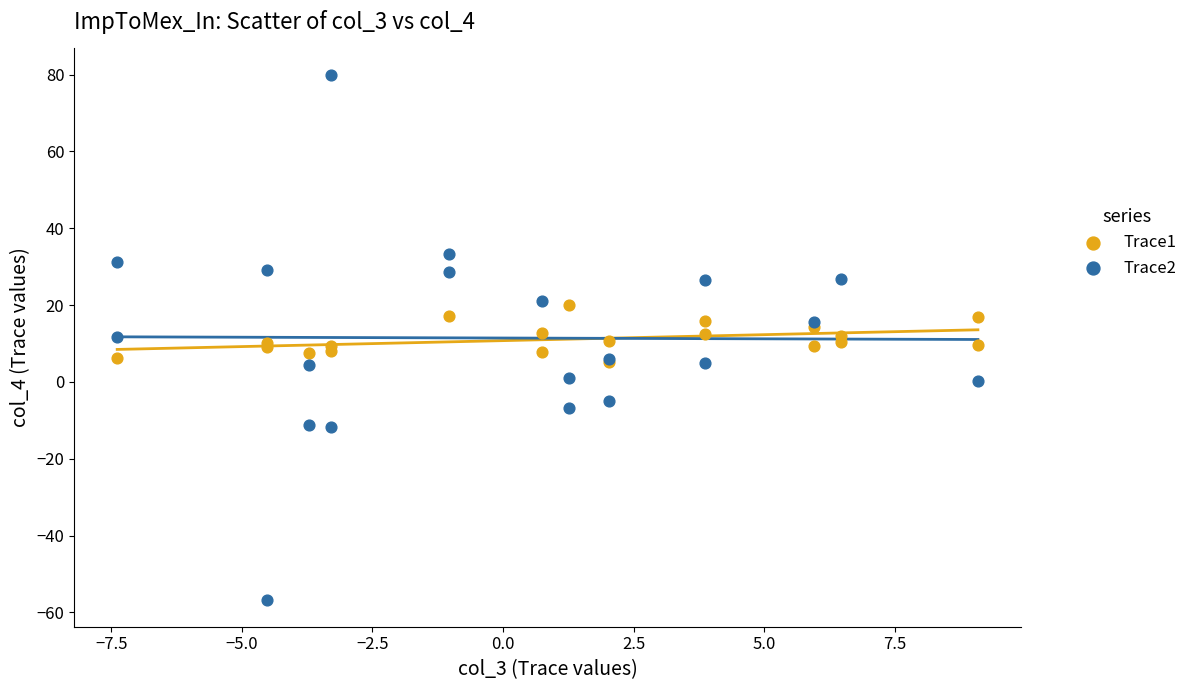

Which series contains the lowest Y value?

Trace2